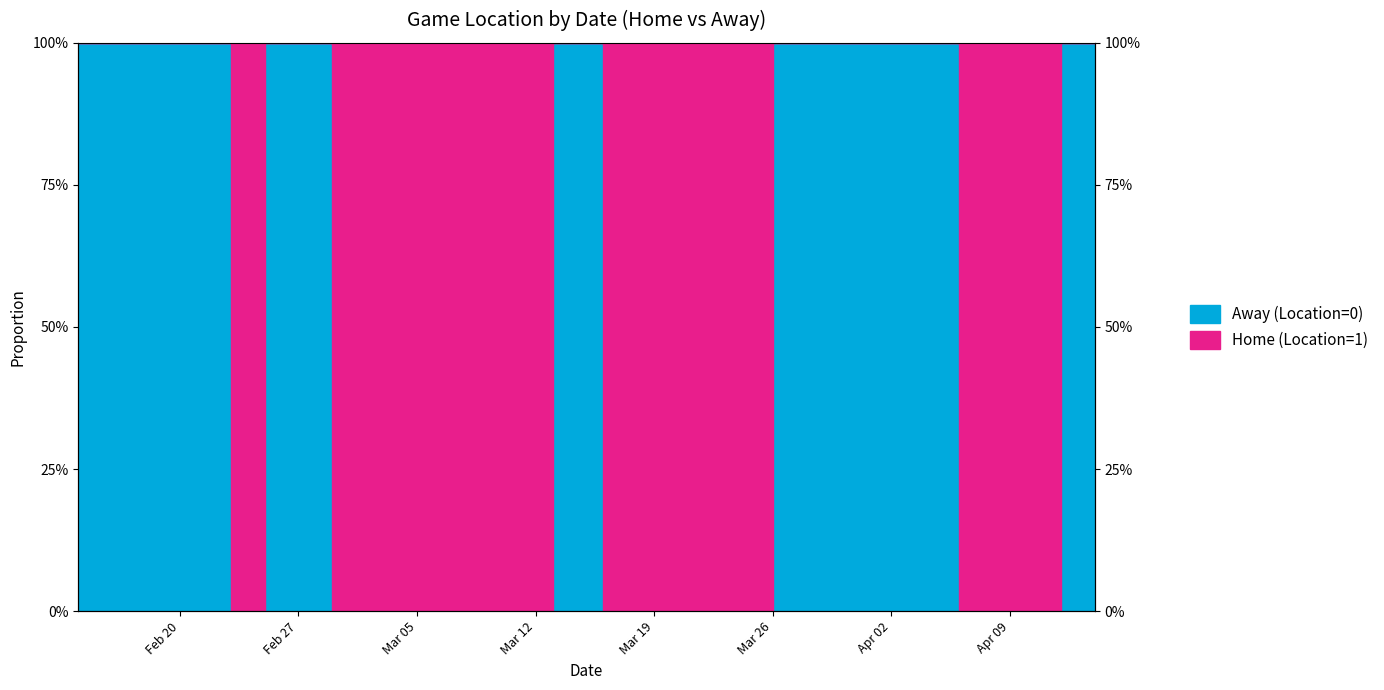

Reading left to right, list all the values displayed in this chart.

100	100	0	100	100	0	0	0	0	0	0	100	0	0	0	0	100	100	100	100	100	100	0	0	0	100	100